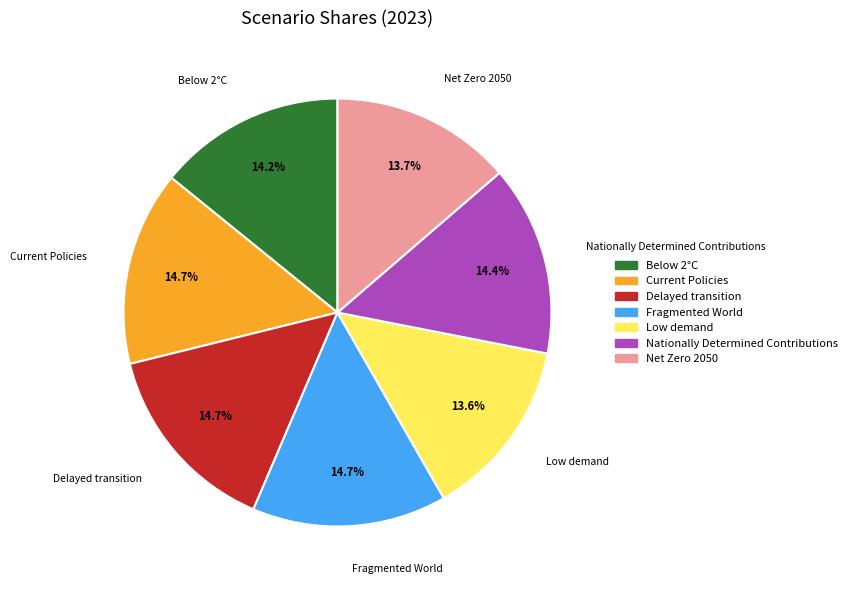

How many slices are in this pie chart?

7